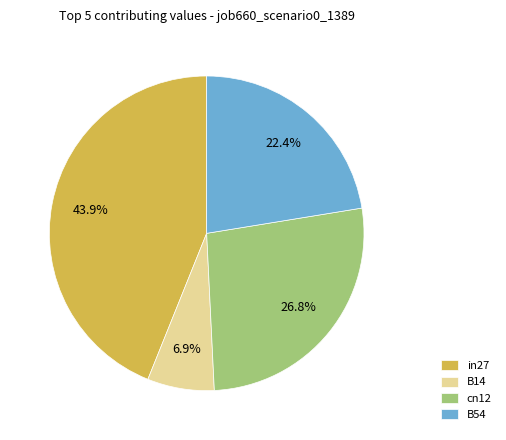

To the nearest percent, what percentage of the pie is B14?

7%